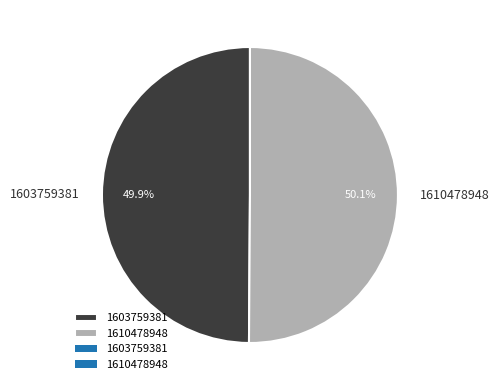

What is the total percentage of 1603759381 and 1610478948?

100.0%